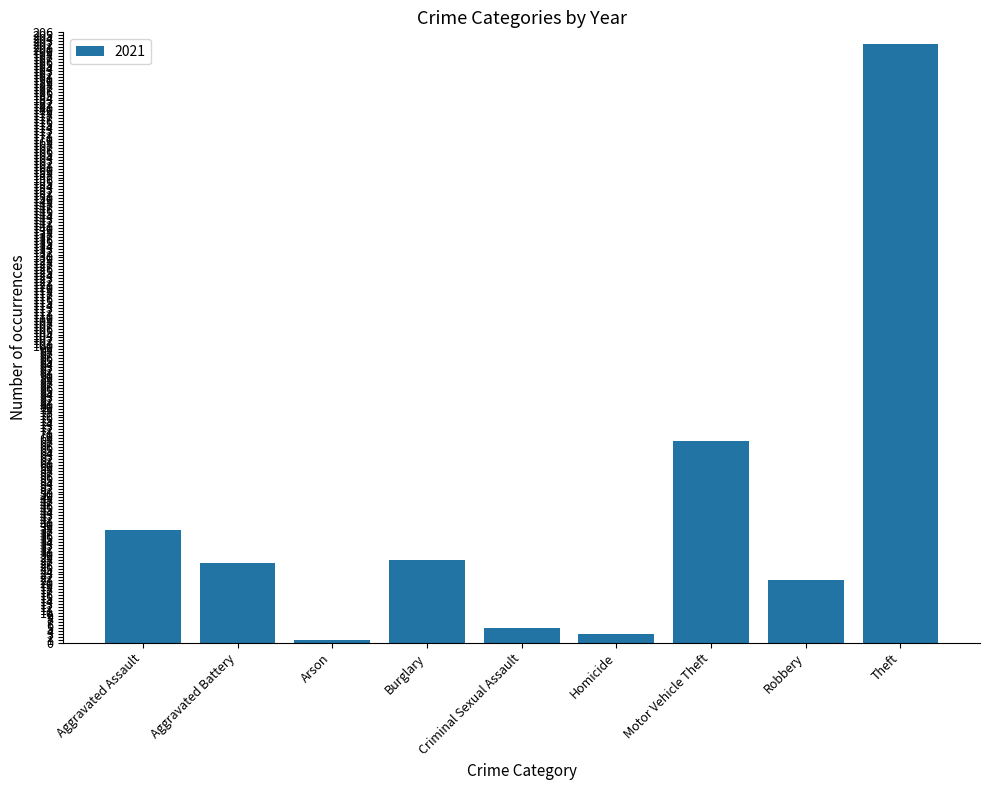

At which label is the value closest to 101?

Motor Vehicle Theft